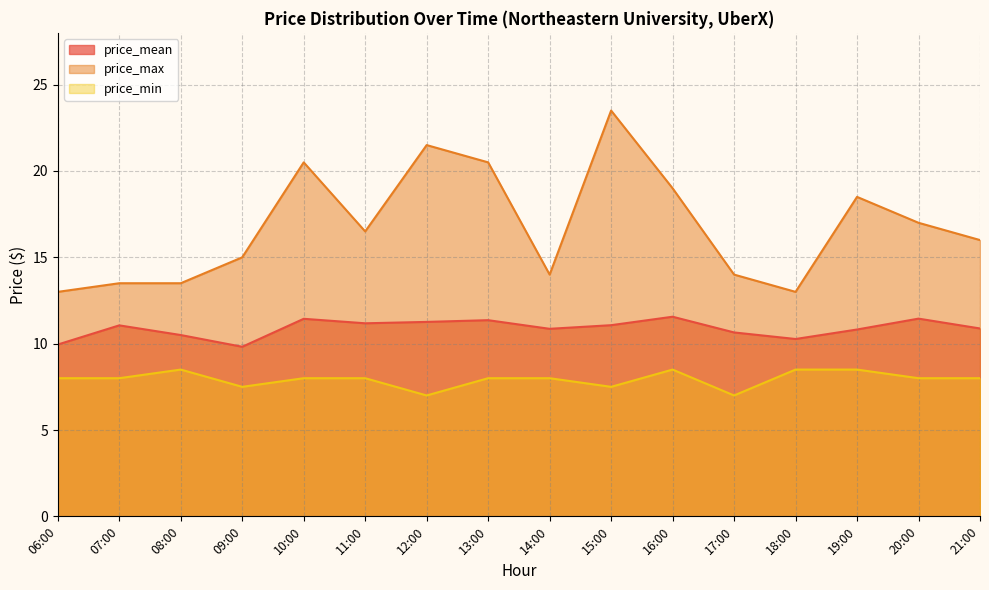

At how many categories does at least one series exceed 10?

16